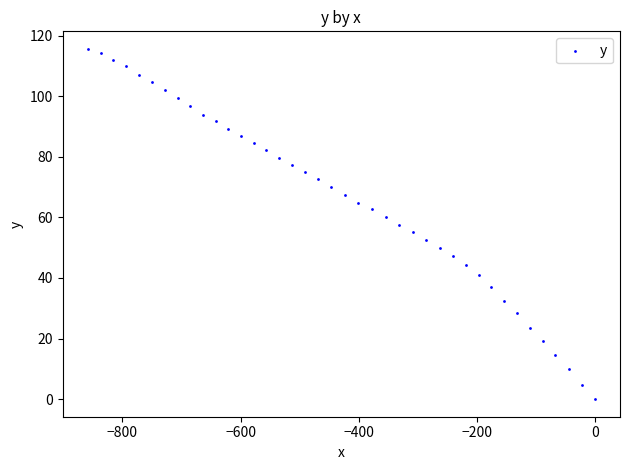

What is the range of X values (max minus min)?

858.6